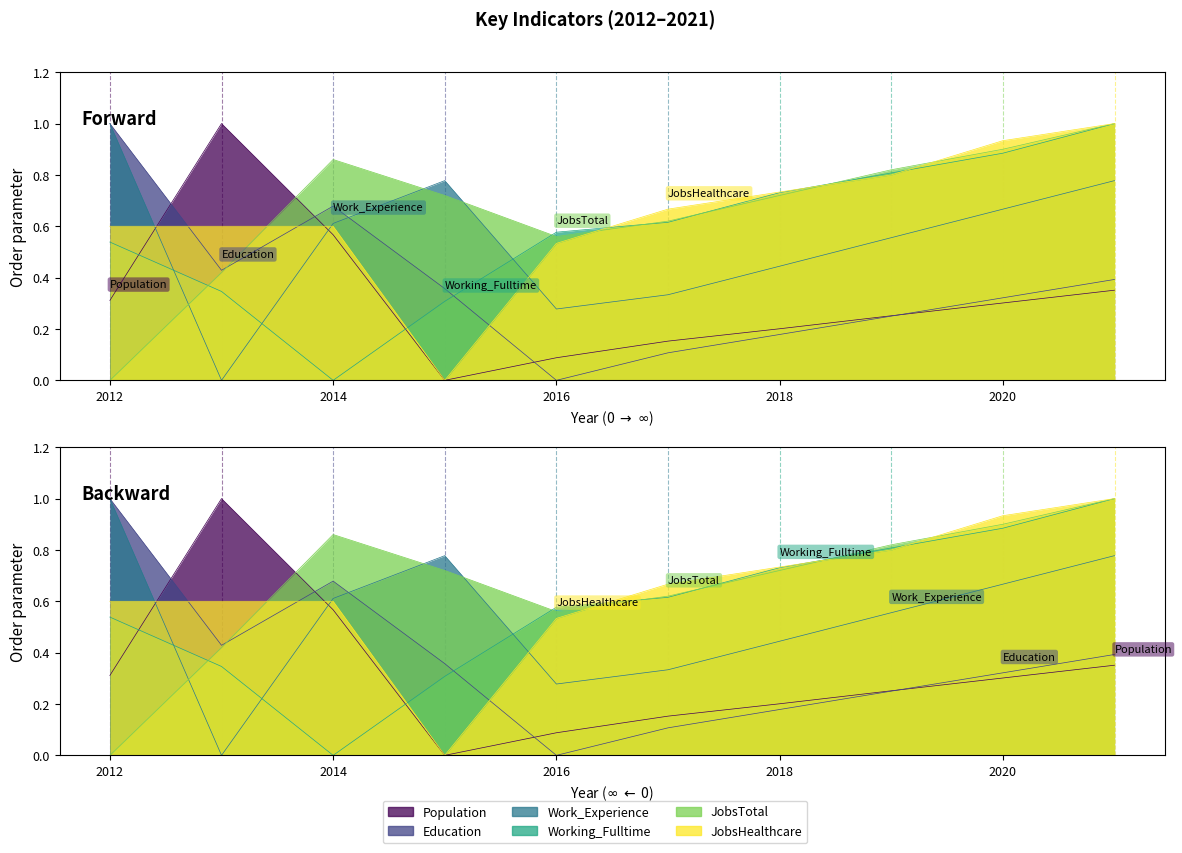

What are all the series names shown in the legend?

Population, Education, Work_Experience, Working_Fulltime, JobsTotal, JobsHealthcare